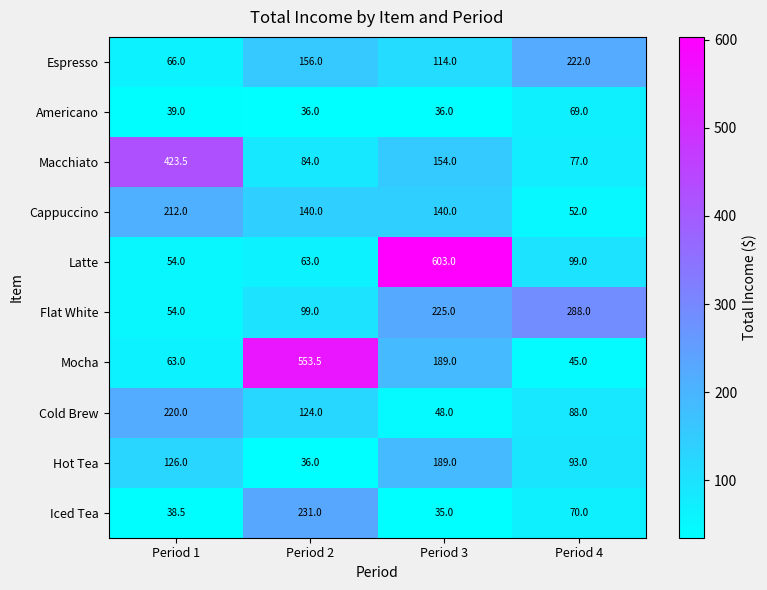

What is the spread (max minus min) of values at Period 1?

385.0